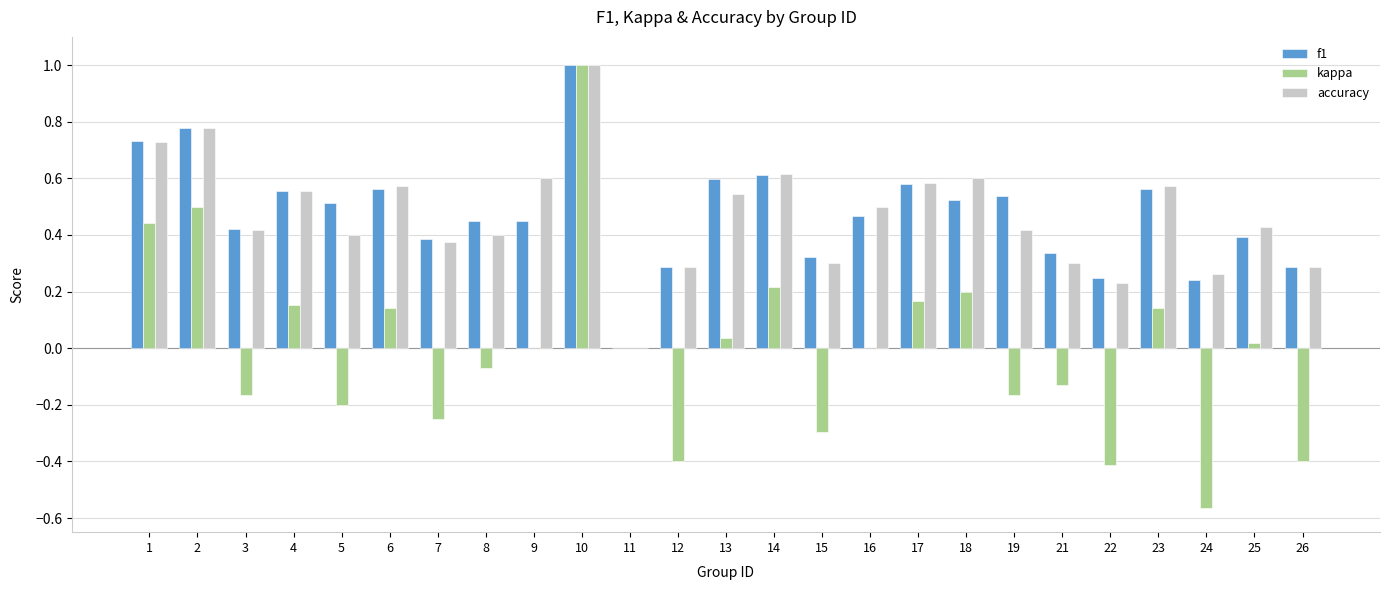

What is the maximum value shown in the chart?

1.0